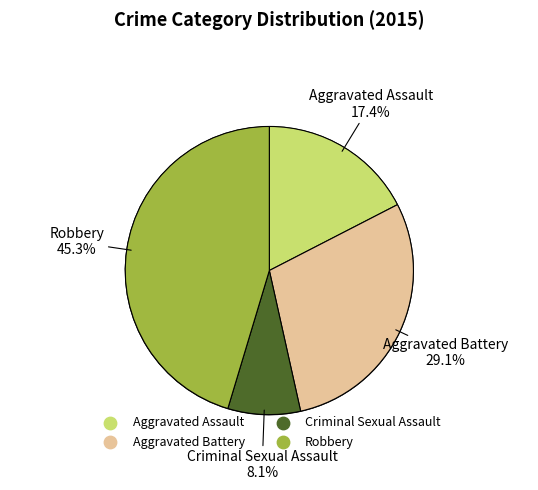

Combined, what portion of the pie is Aggravated Assault and Criminal Sexual Assault?

25.6%